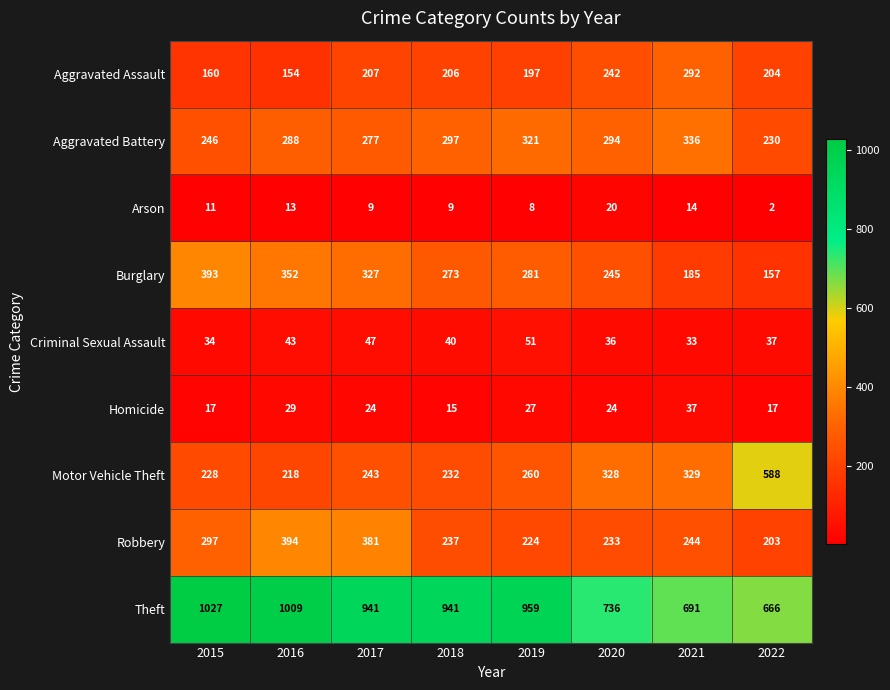

What is the sum of the Arson values at 2017 and 2016?

22